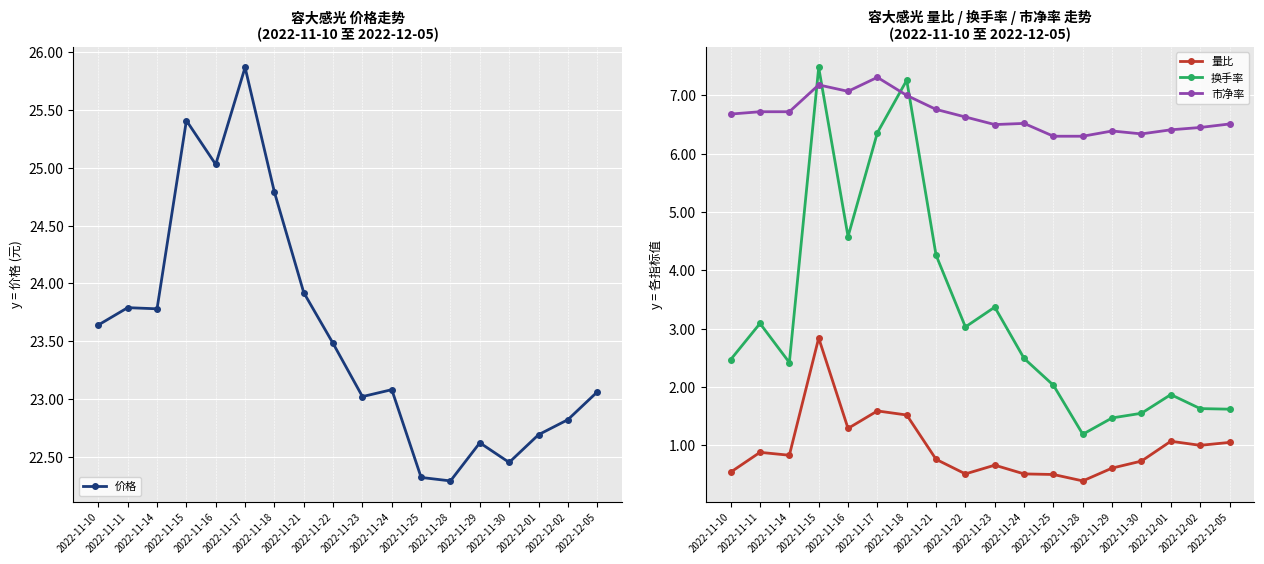

How many distinct data groups are displayed?

4